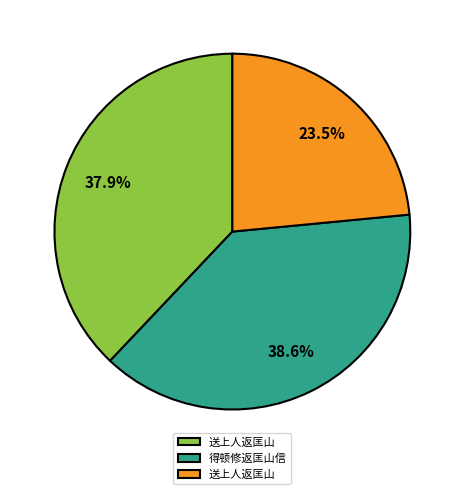

Is there a majority slice in this chart?

No